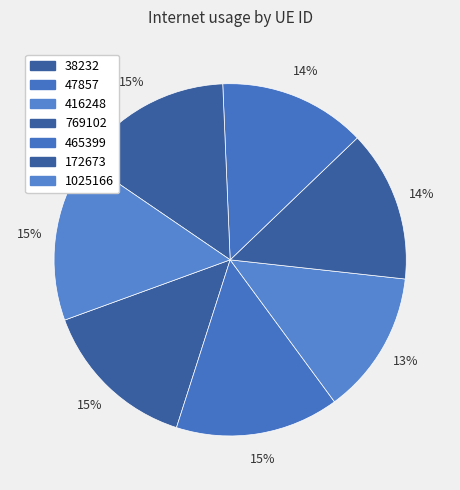

To the nearest percent, what portion does 38232 represent?

15%